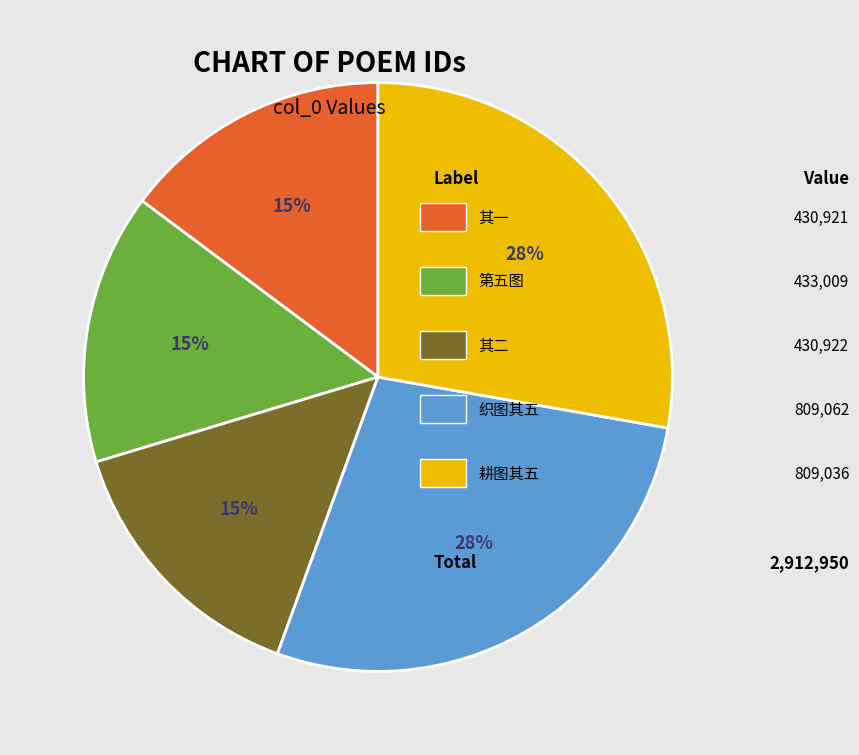

To the nearest percent, what is the difference between the largest and smallest slice percentages?

13%